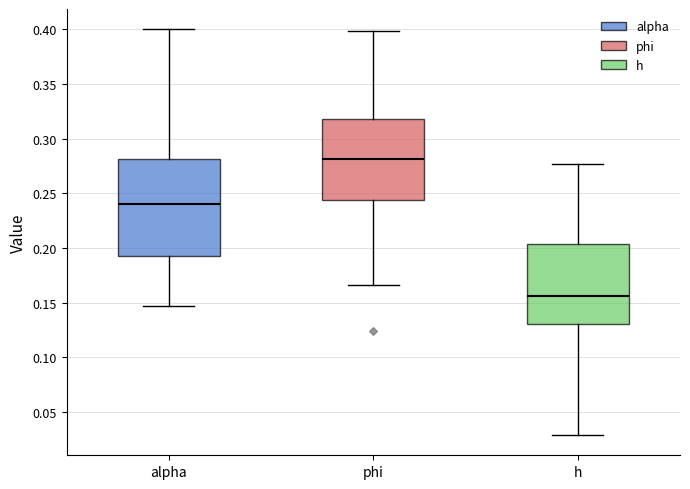

Reading left to right, transcribe this box plot: for each box, give where its median line is, the range the box spans, and where its two whiskers end, as read against the y-axis. The values are not printed on the chart, so give them approximately, as read against the axis.

alpha: median 0.240, box 0.195 to 0.280, whiskers 0.145 to 0.400
phi: median 0.280, box 0.245 to 0.320, whiskers 0.165 to 0.400
h: median 0.155, box 0.130 to 0.205, whiskers 0.030 to 0.275